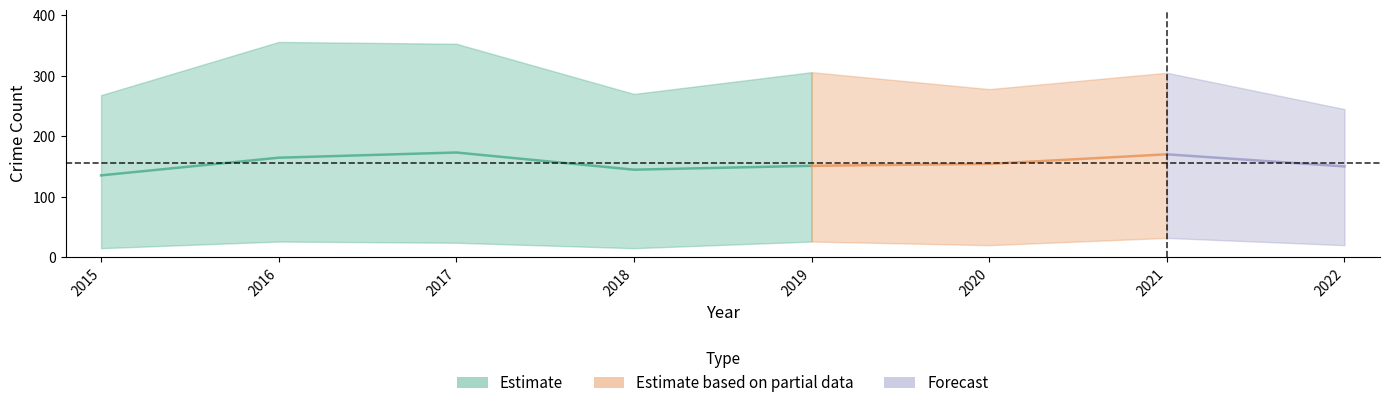

The value of Homicide at 2017 is 5. True or false?

False